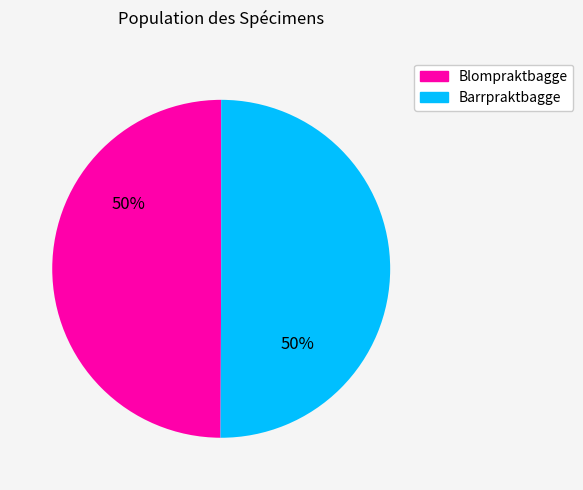

True or false: Blompraktbagge accounts for 43% of the total.

False